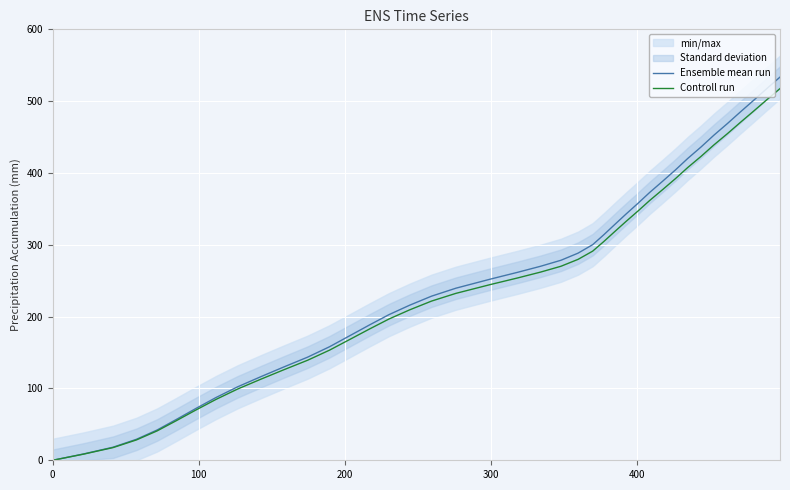

What is the highest value of the Controll run series?

517.5